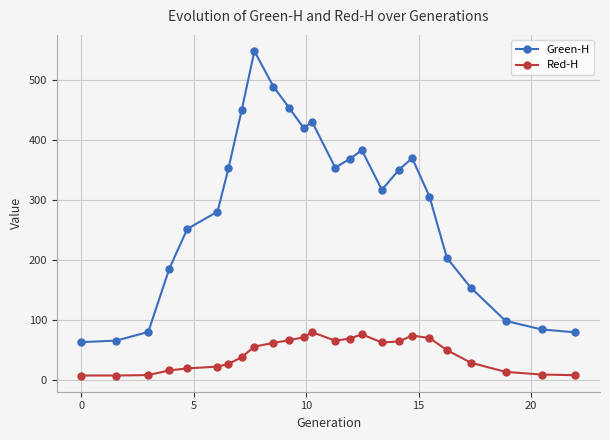

Rank the series by their average value, from lowest to highest.

Red-H, Green-H